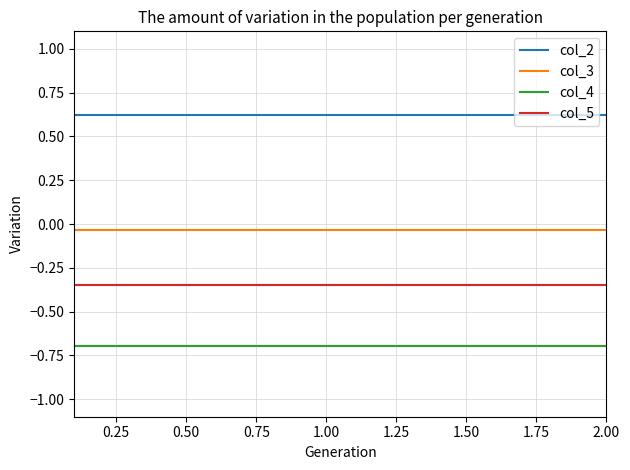

True or false: col_4 and col_2 intersect in this chart.

False